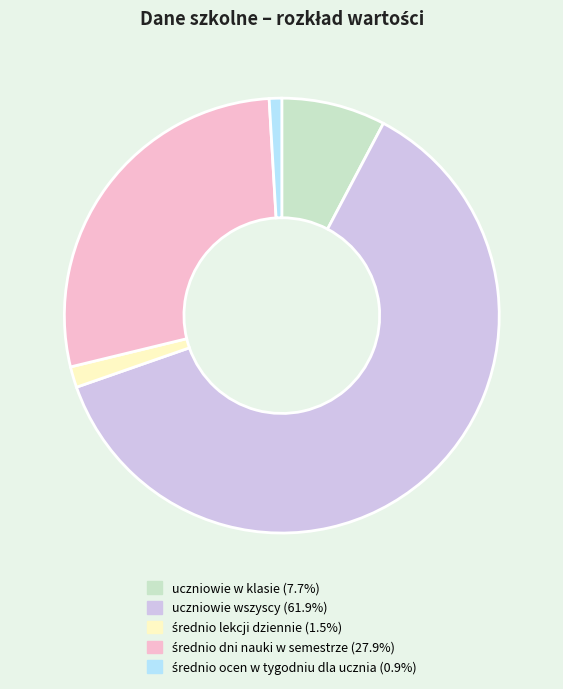

Is there any slice that represents more than half of the pie?

Yes